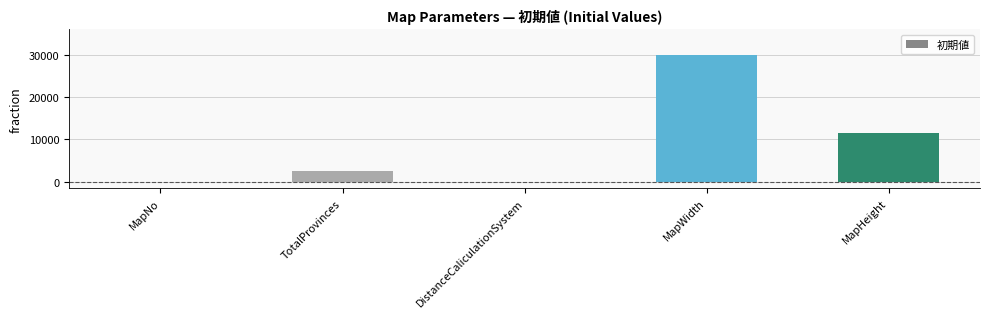

What is the difference between the values at MapHeight and MapNo?

11520